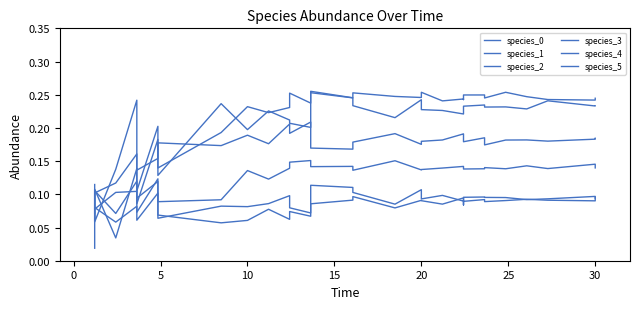

True or false: species_2 has more than 0 interior local peaks.

True